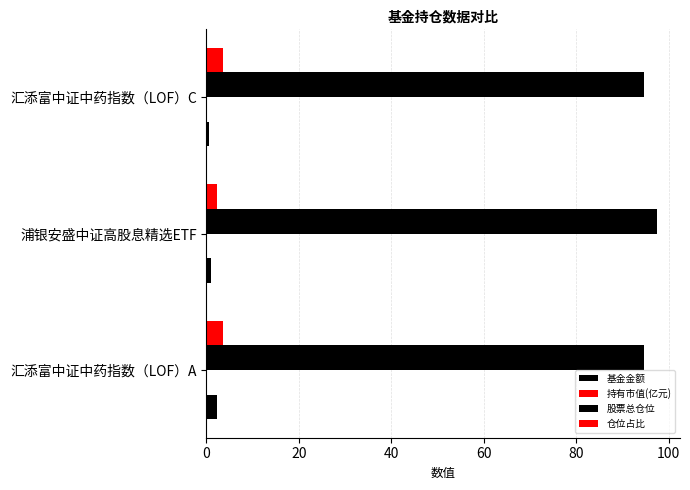

Count the number of categories in the chart.

3